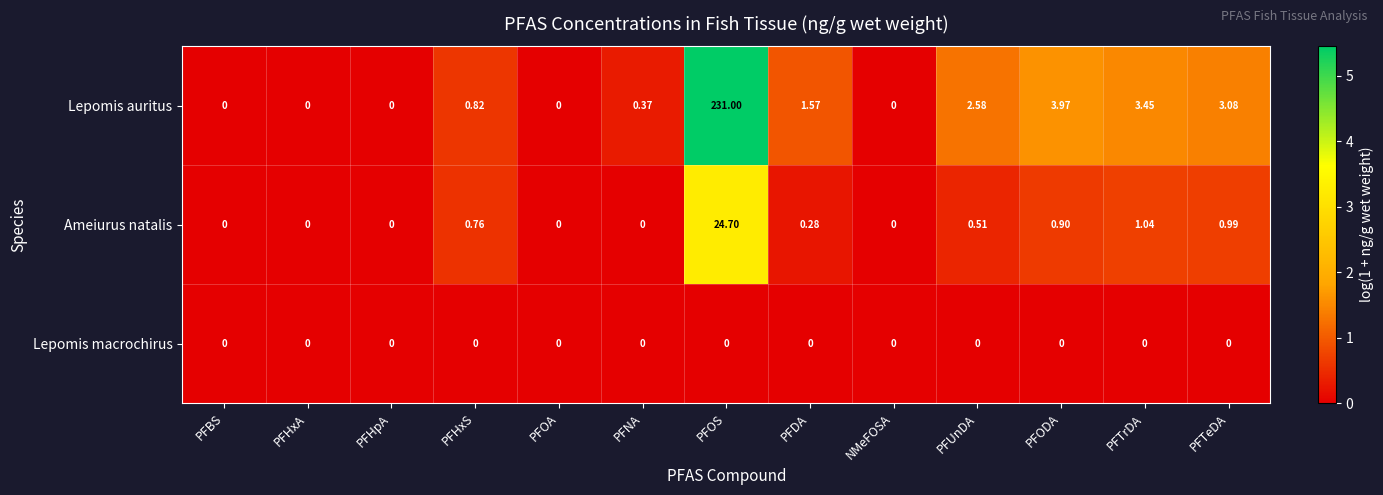

List the series in order of their peak value, highest first.

Lepomis auritus, Ameiurus natalis, Lepomis macrochirus